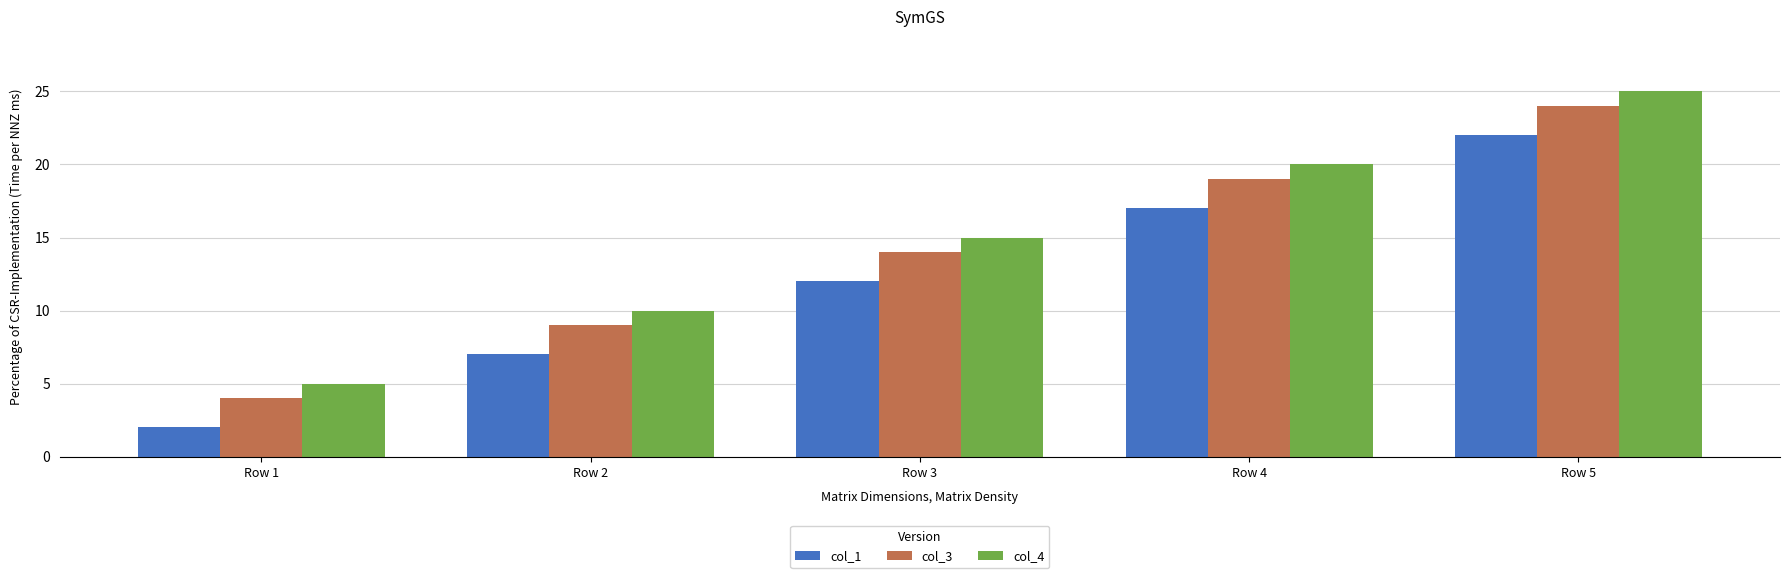

How many bars are there in total?

15